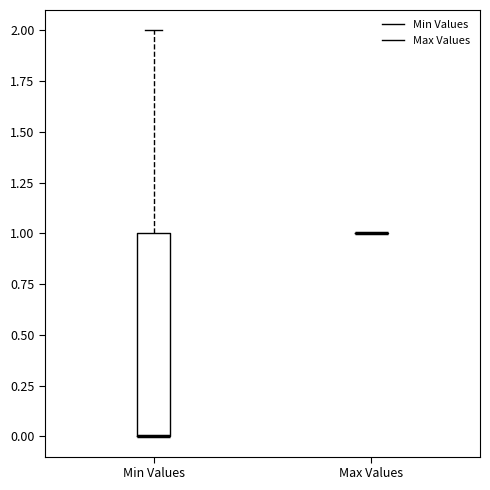

Reading left to right, transcribe this box plot: for each box, give where its median line is, the range the box spans, and where its two whiskers end, as read against the y-axis. The values are not printed on the chart, so give them approximately, as read against the axis.

Min Values: median 0 (drawn on the box's lower edge), box 0 to 1, whiskers 0 to 2
Max Values: box collapsed to a line at 1, whiskers 1 to 1